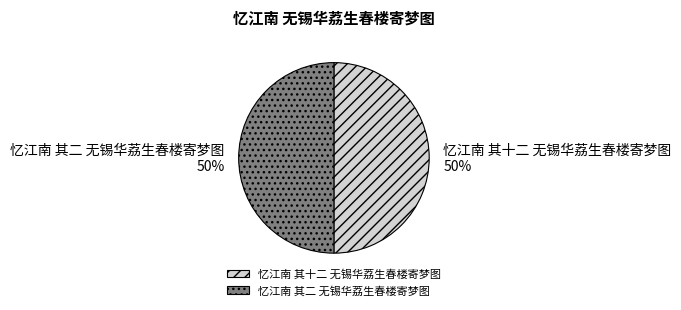

Do 忆江南 其二 无锡华荔生春楼寄梦图 and 忆江南 其十二 无锡华荔生春楼寄梦图 together represent more than half of the pie?

Yes